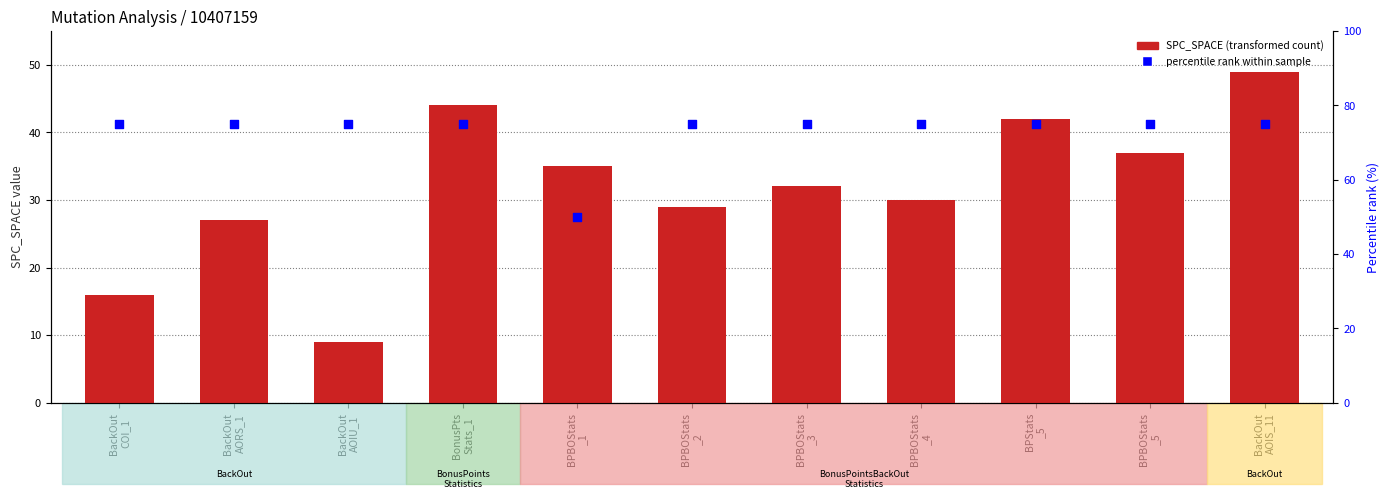

Which series has the largest Y range (max minus min)?

SPC_SPACE (transformed count)